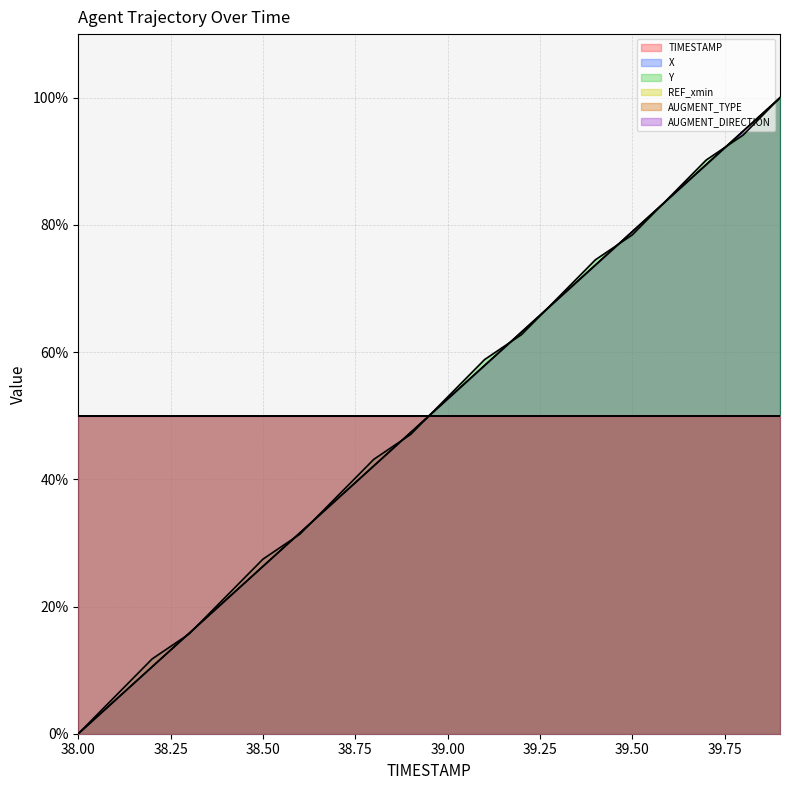

How many lines are shown in the chart?

6